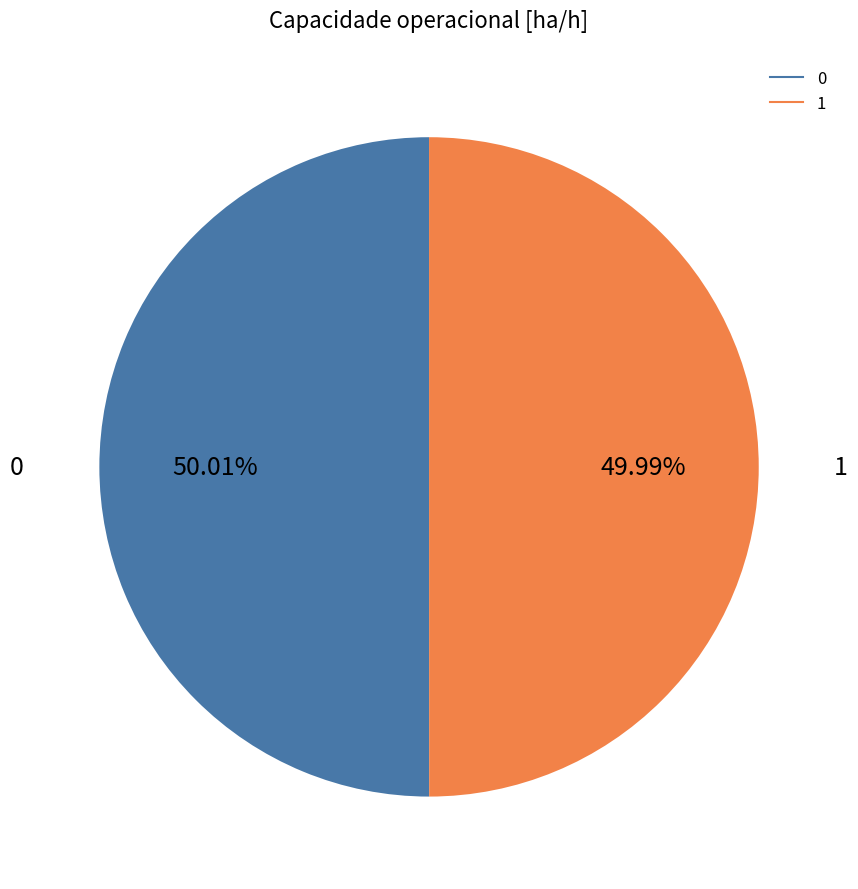

Do 0 and 1 together represent more than half of the pie?

Yes